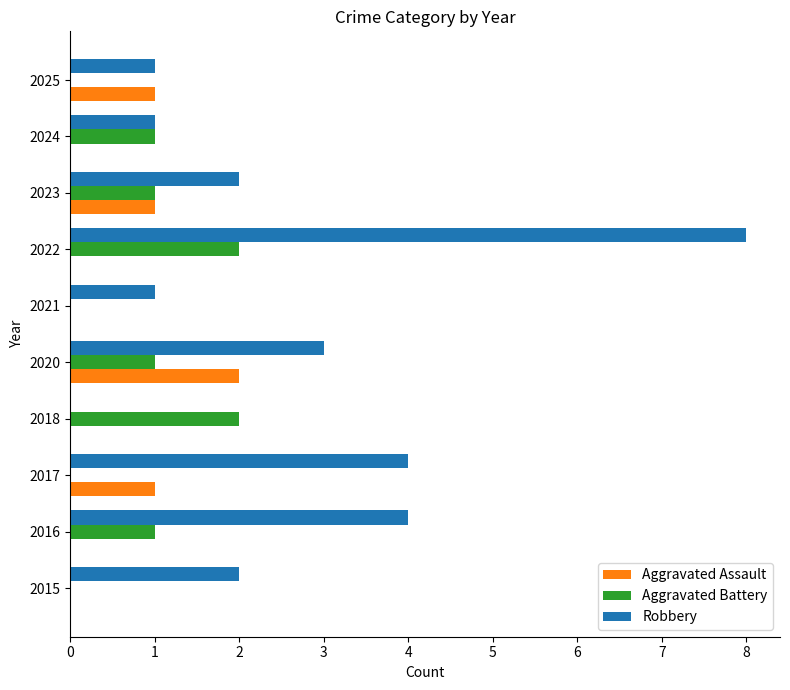

Is it true that Robbery equals 0 at 2018?

True